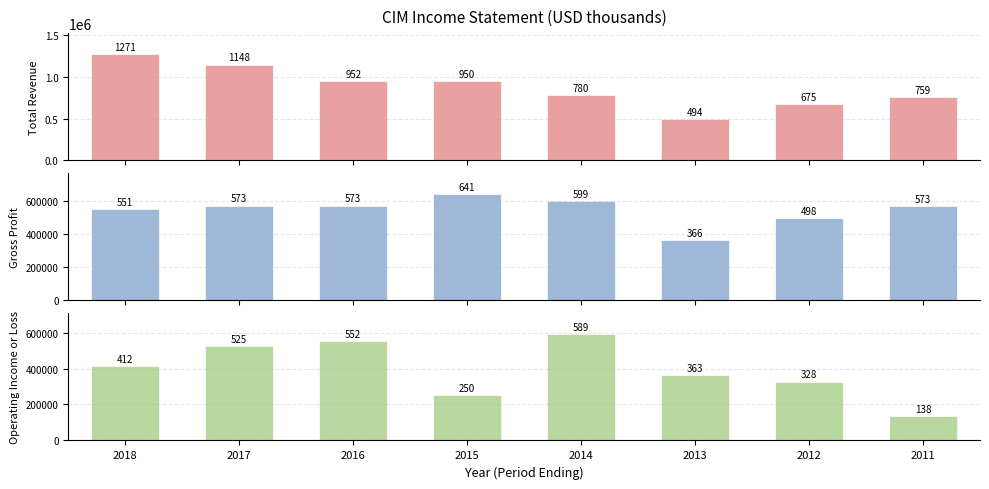

Reading left to right, list all the values displayed in this chart.

Total Revenue: 2018=1270600	2017=1147900	2016=952200	2015=949800	2014=779500	2013=493500	2012=674600	2011=759400
Gross Profit: 2018=550700	2017=573400	2016=573200	2015=640600	2014=599200	2013=365500	2012=498500	2011=572600
Operating Income or Loss: 2018=411700	2017=524800	2016=552000	2015=250400	2014=589200	2013=362700	2012=327800	2011=137900